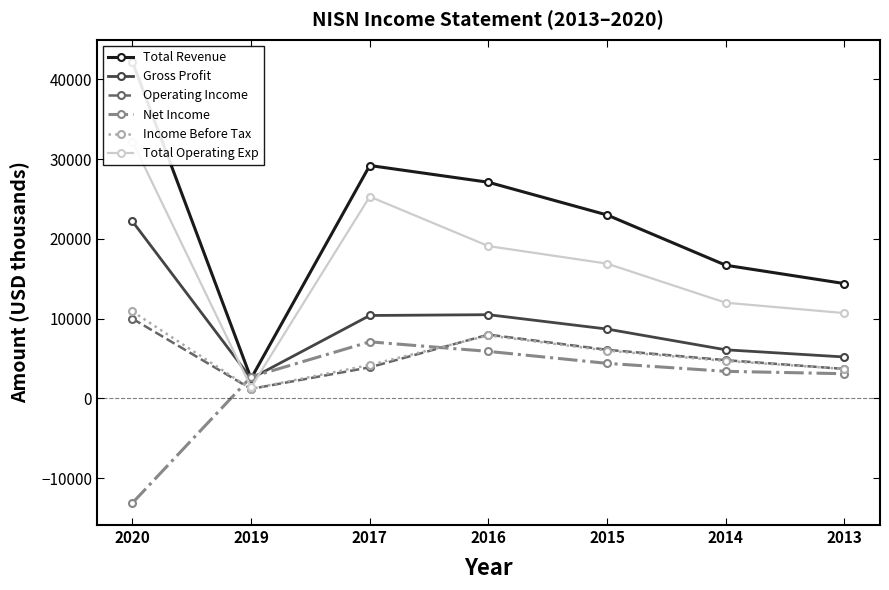

What is the difference between the second highest and minimum values in the Gross Profit series?

8000